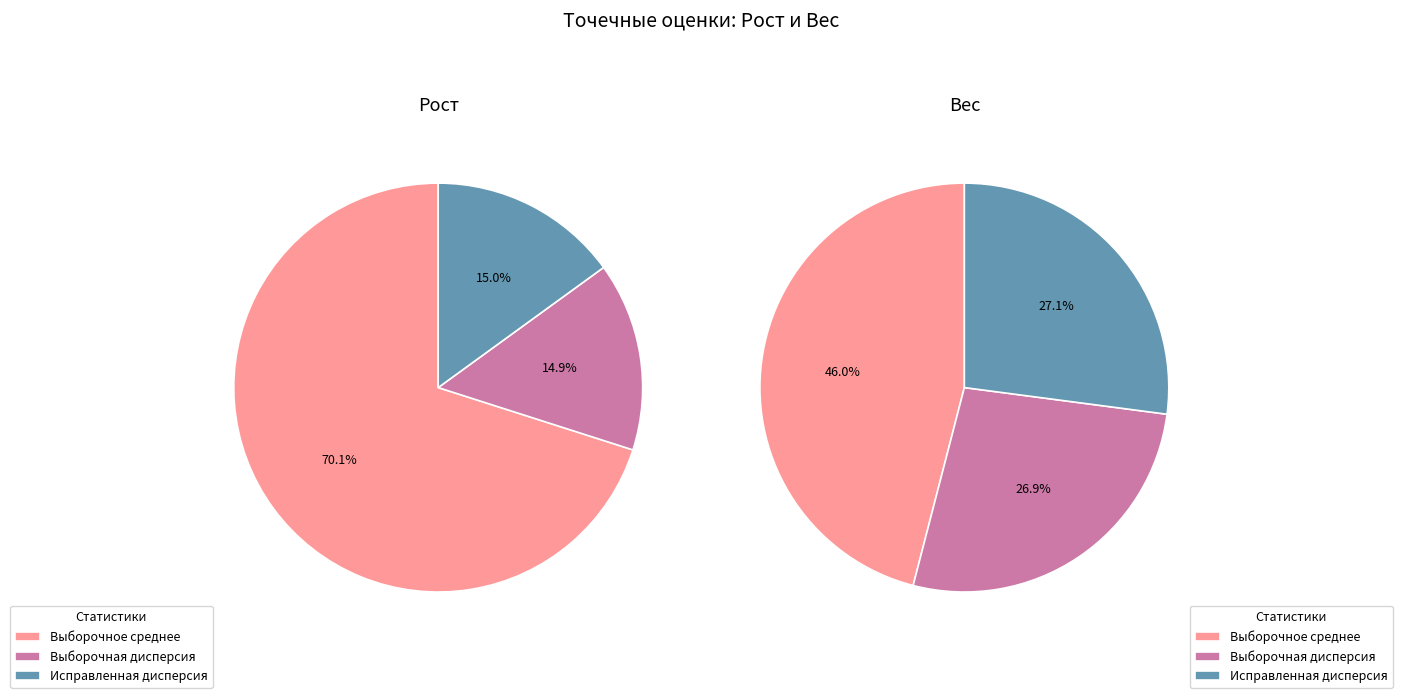

How many slices are in this pie chart?

6